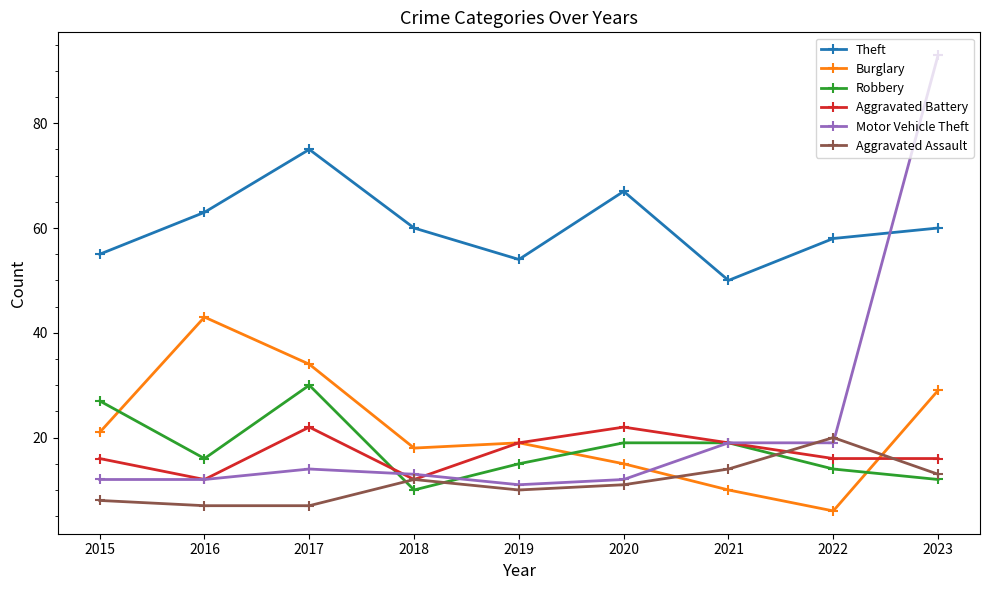

At which category does the chart reach its minimum across all series?

2022